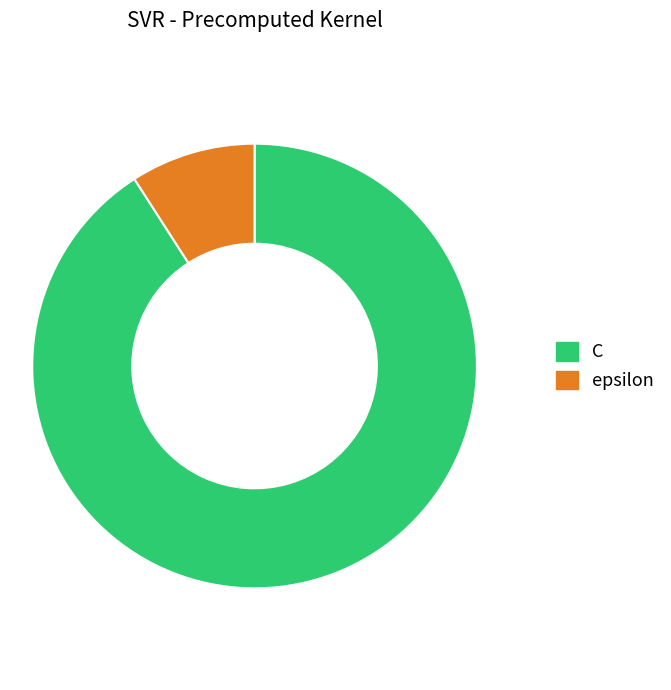

Which has a higher value, epsilon or C?

C